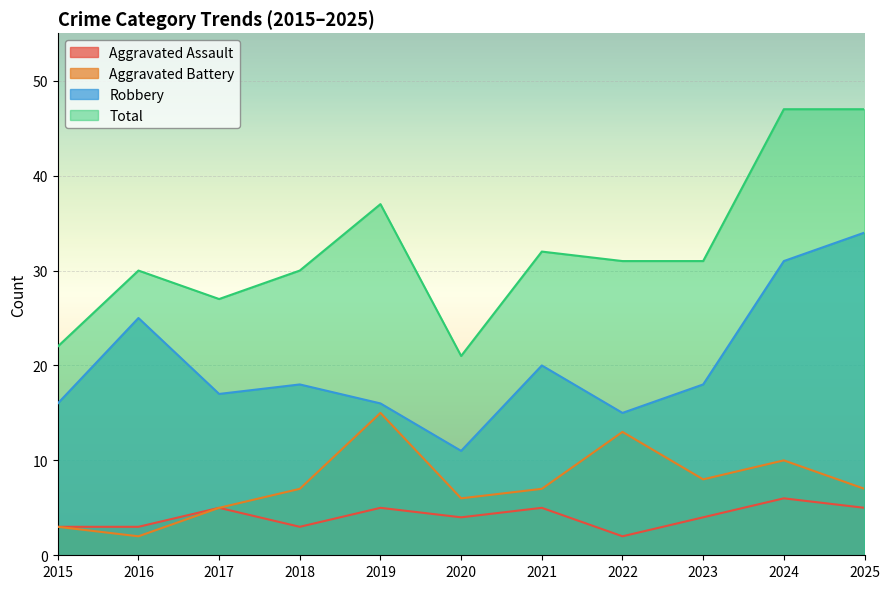

At which label does Aggravated Assault reach its minimum?

2022